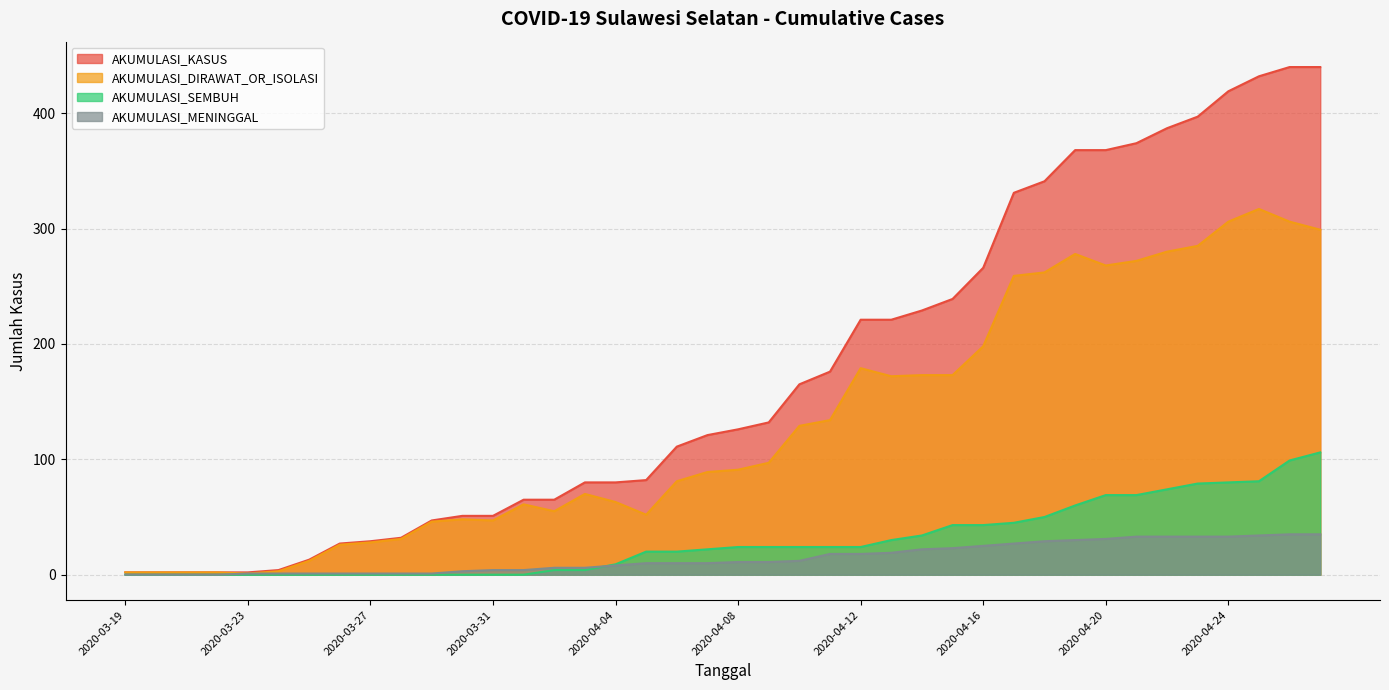

The AKUMULASI_DIRAWAT_OR_ISOLASI series shows 2 at 2020-03-21. True or false?

True